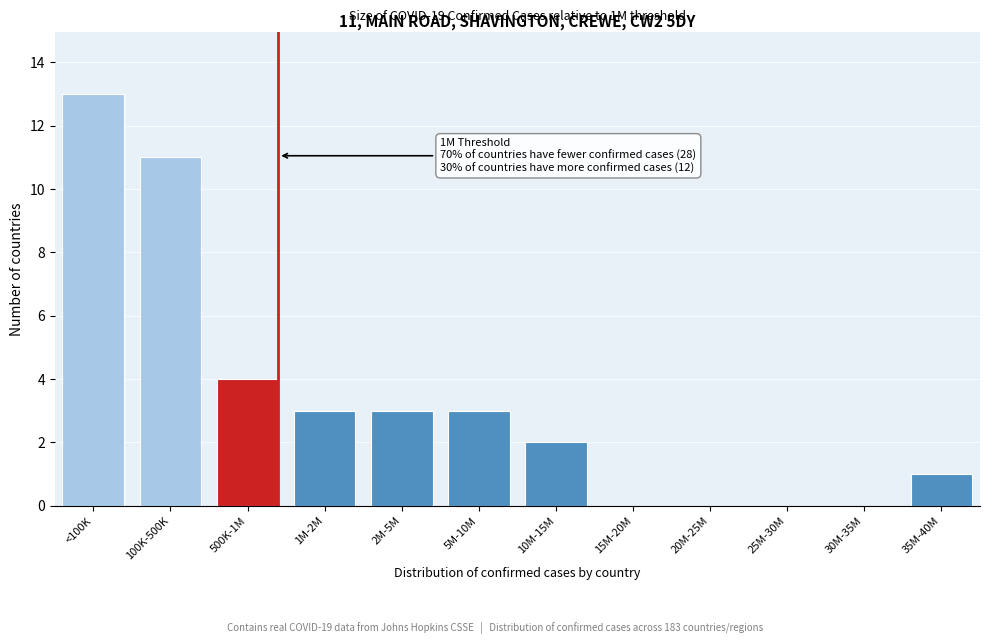

Reading left to right, list all the values displayed in this chart.

<100K=13	100K-500K=11	500K-1M=4	1M-2M=3	2M-5M=3	5M-10M=3	10M-15M=2	15M-20M=0	20M-25M=0	25M-30M=0	30M-35M=0	35M-40M=1